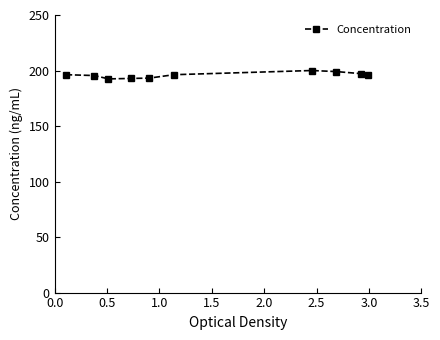

What is the value of the 10th point from the left?

196.2